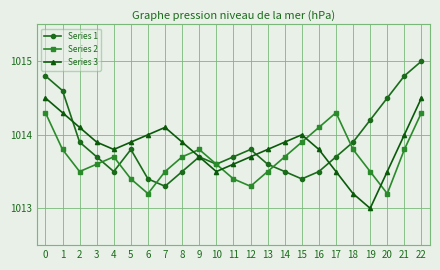

The value of Series 1 at 12 is 501.7. True or false?

False